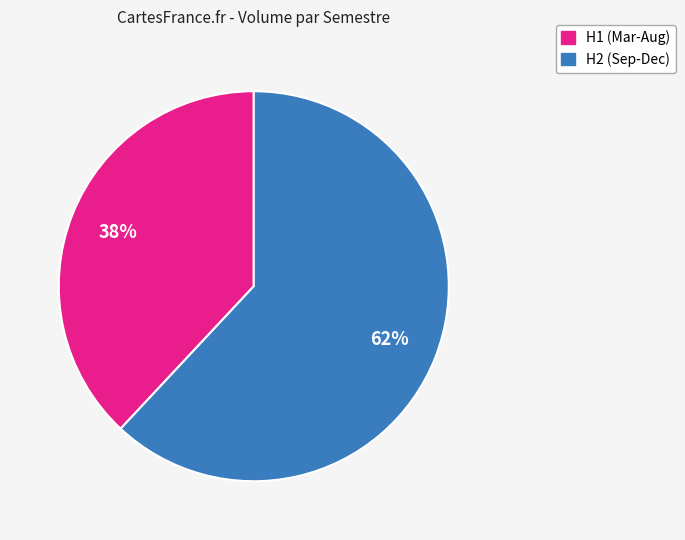

To the nearest percent, what is the average slice percentage?

50%